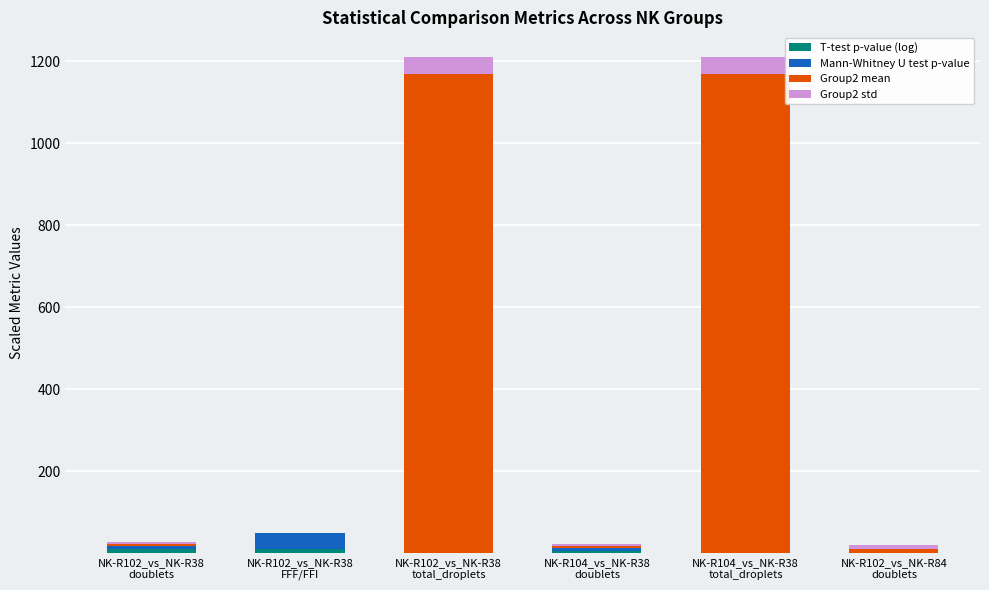

At how many categories does at least one series exceed 933?

2